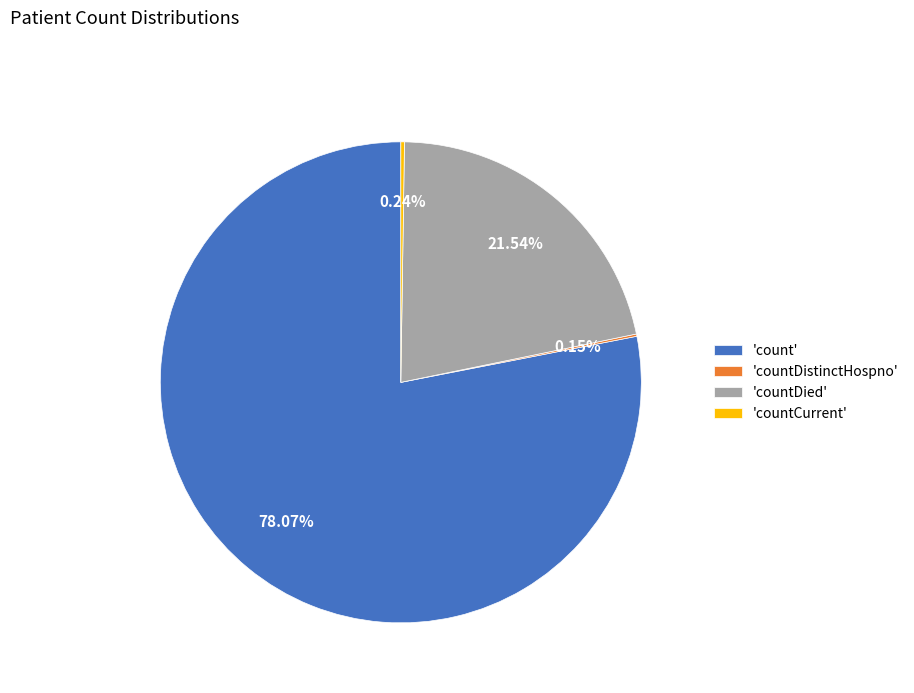

Is the sum of 'countDied' and 'count' greater than half?

Yes